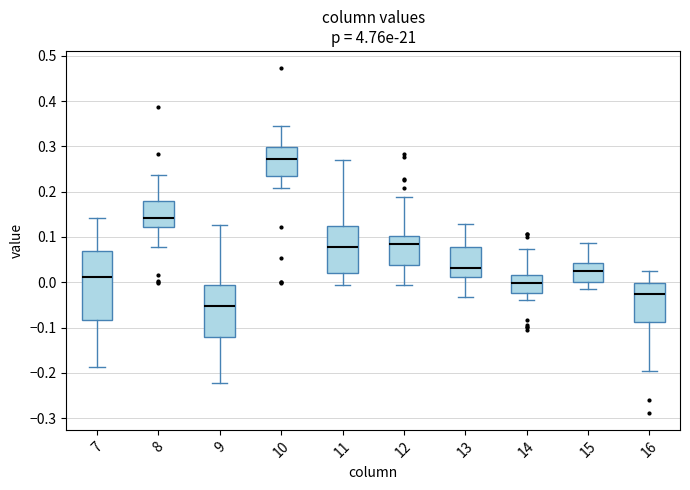

Which box has the highest median line?

10